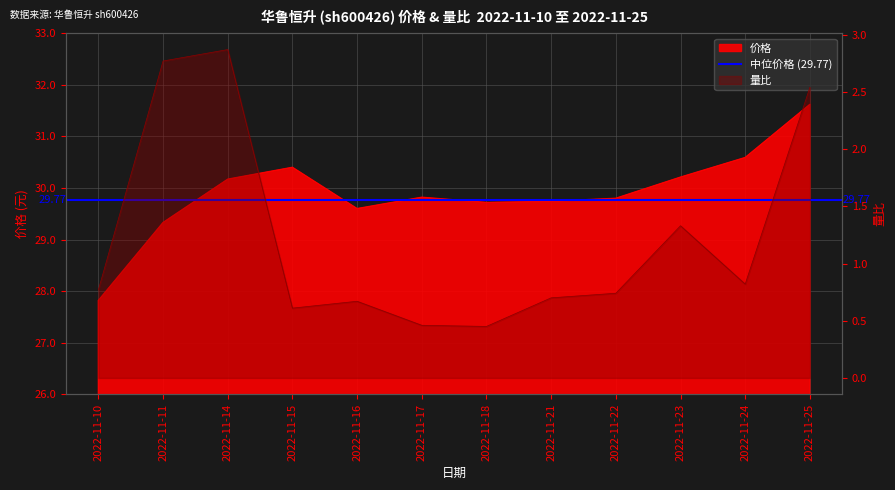

The value of 量比 at 2022-11-18 is 0.7. True or false?

False